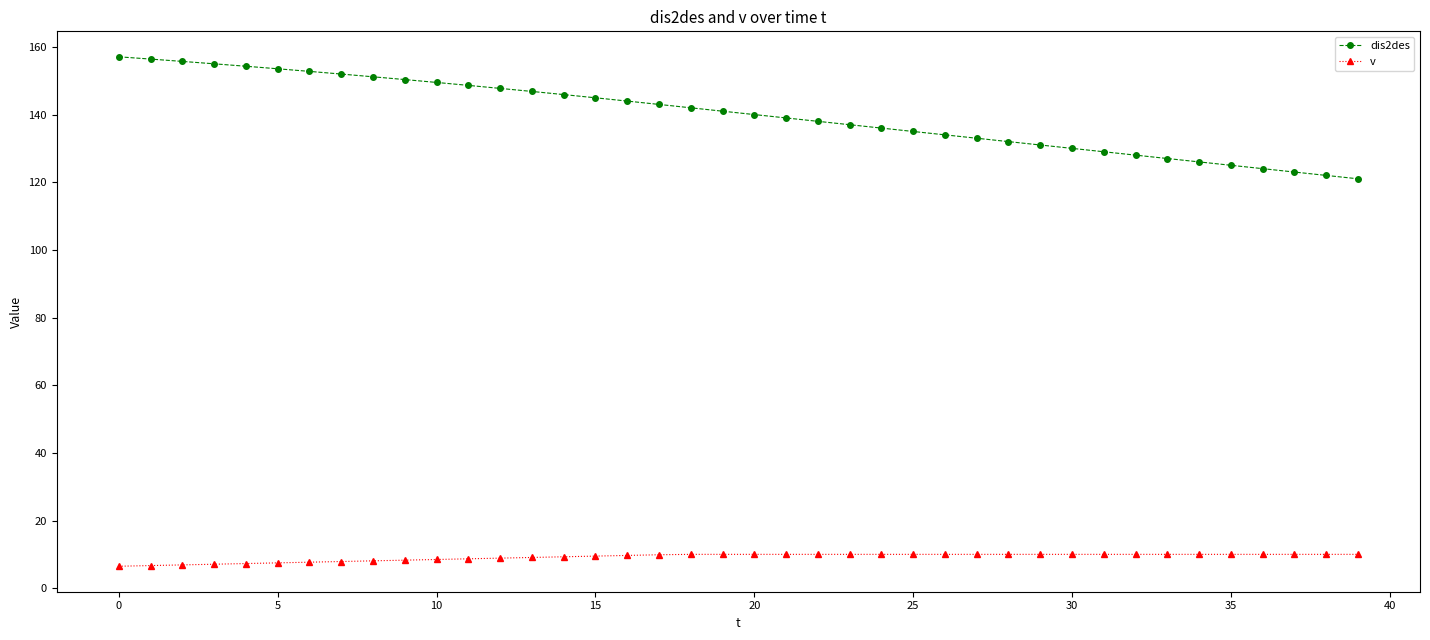

What is the lowest value of the dis2des series?

121.1